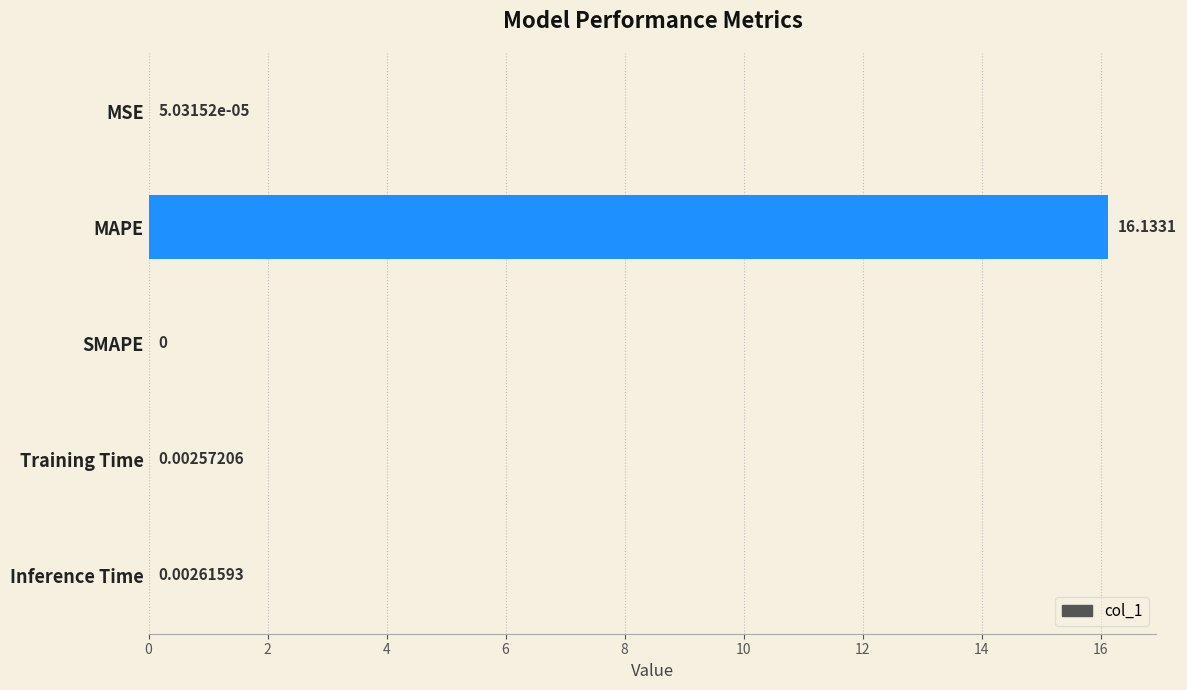

What is the sum of all values?

16.1